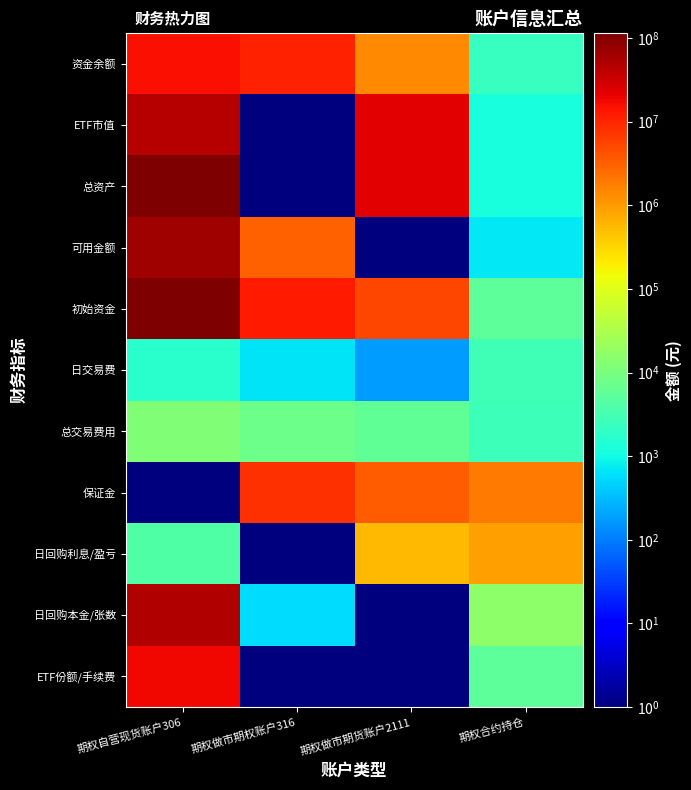

Which series has the largest total across all categories?

总资产